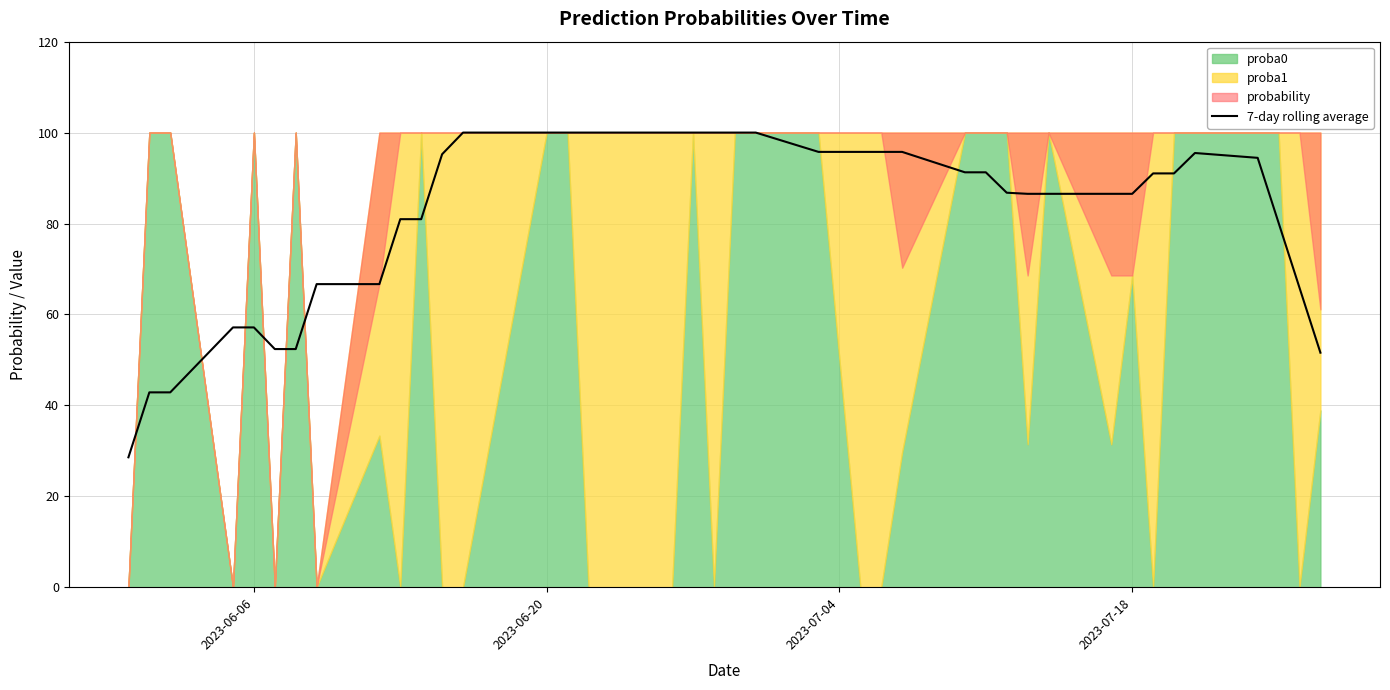

What is the highest value of the 7-day rolling average series?

100.0